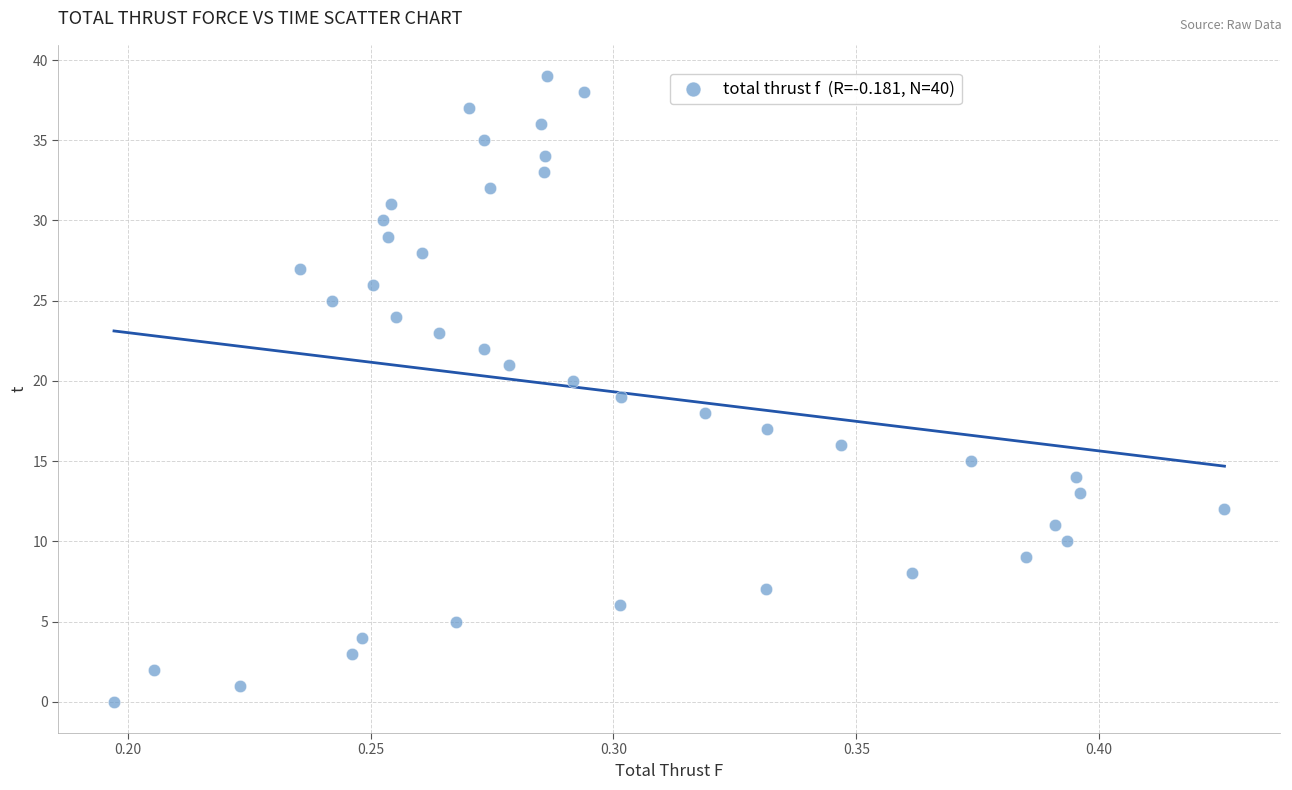

What is the range of Y values (max minus min)?

39